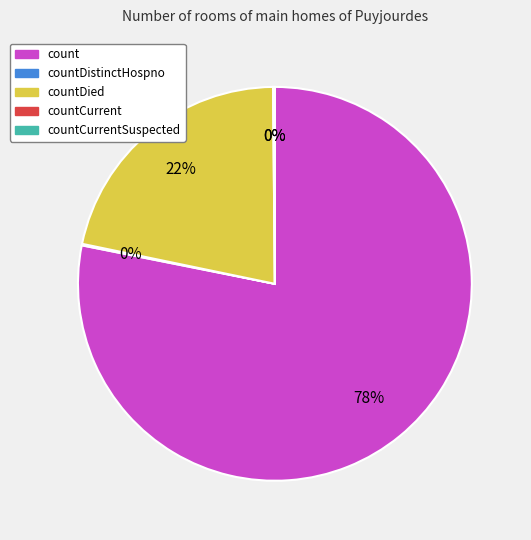

Count the number of slices in the pie.

5